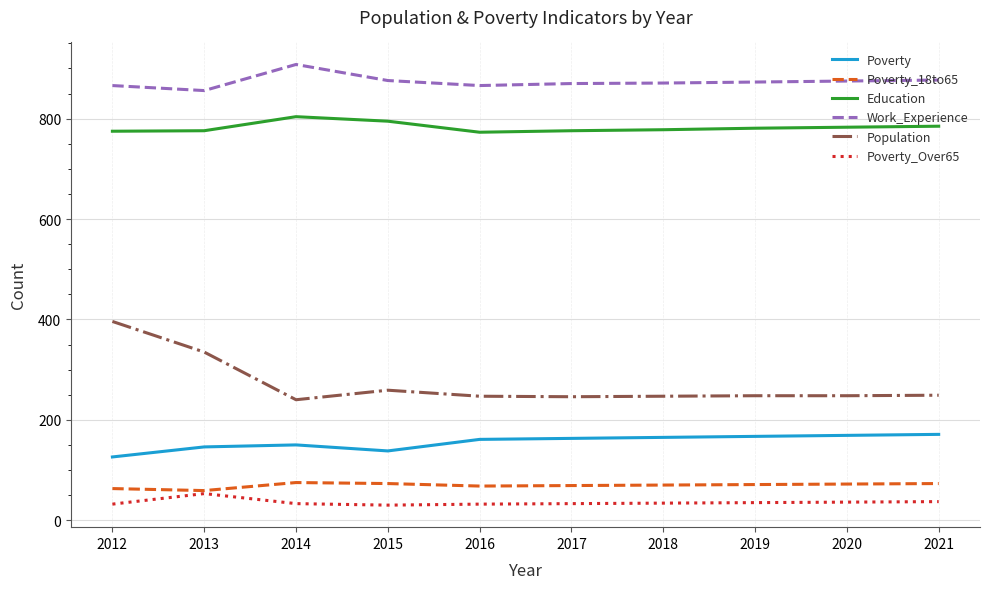

True or false: Education and Poverty_18to65 cross at least once.

False